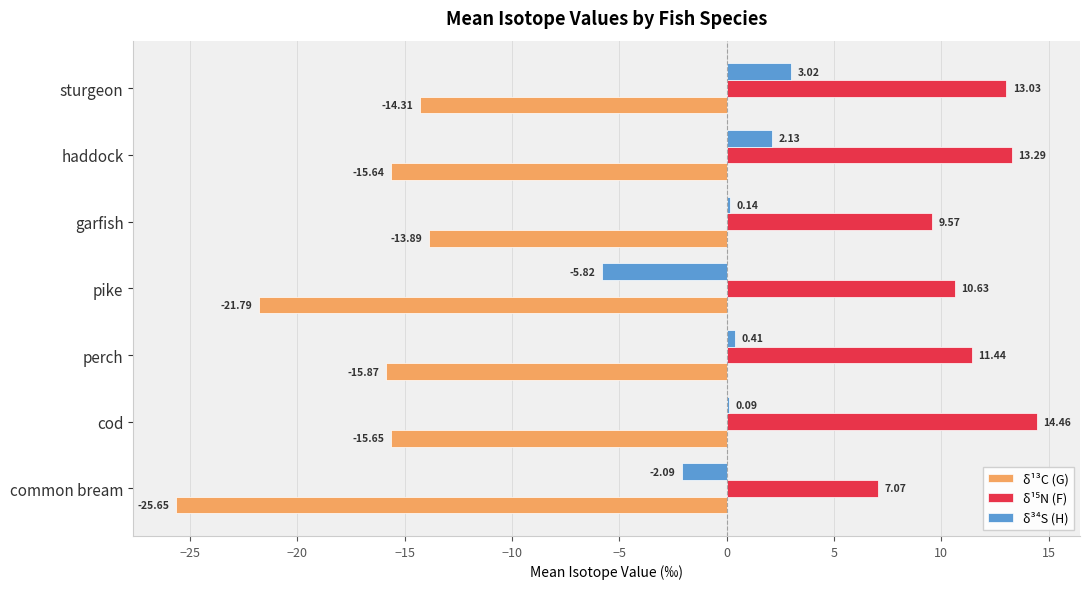

Where is δ¹³C (G) nearest to the value -19?

pike